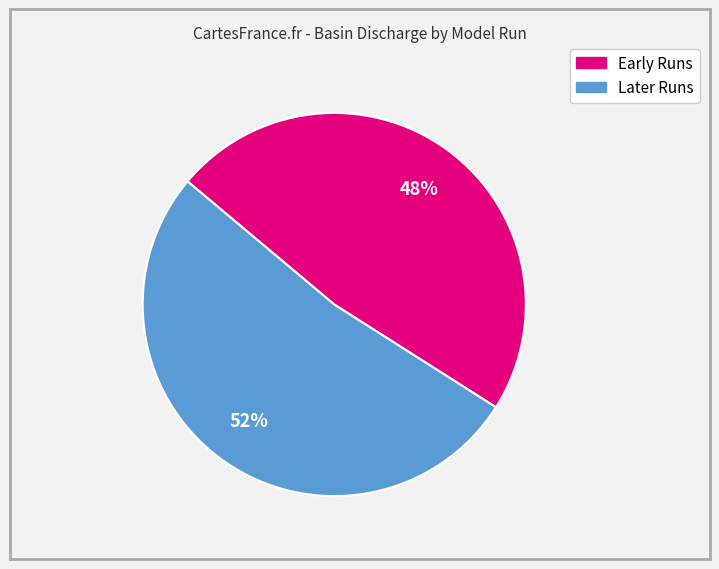

To the nearest percent, what is the difference between the largest and smallest slice percentages?

4%